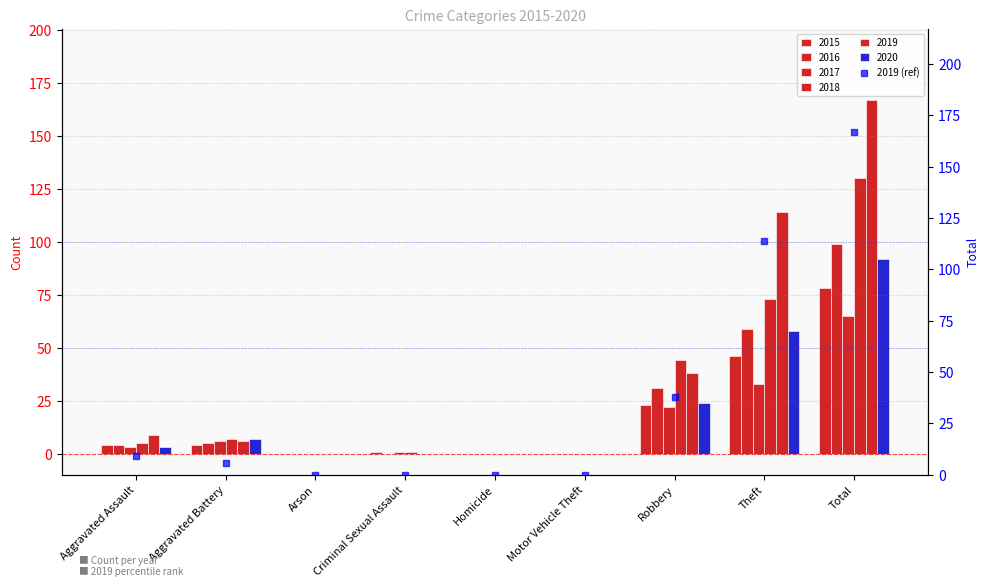

Reading left to right, what are all the values shown in this chart?

9	6	0	0	0	0	38	114	167